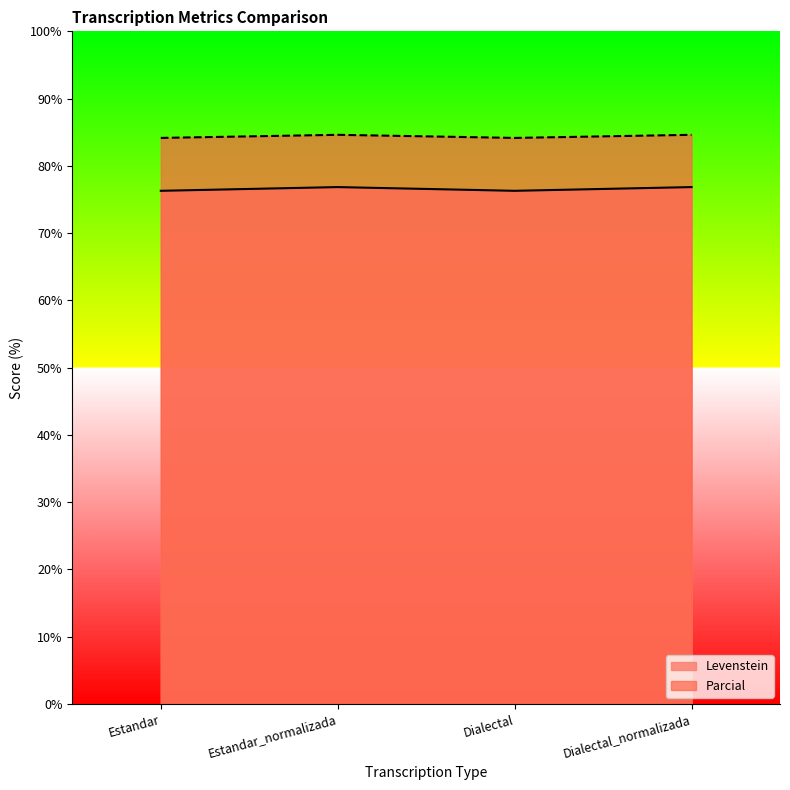

Rank the series at Estandar from highest to lowest value.

Parcial, Levenstein